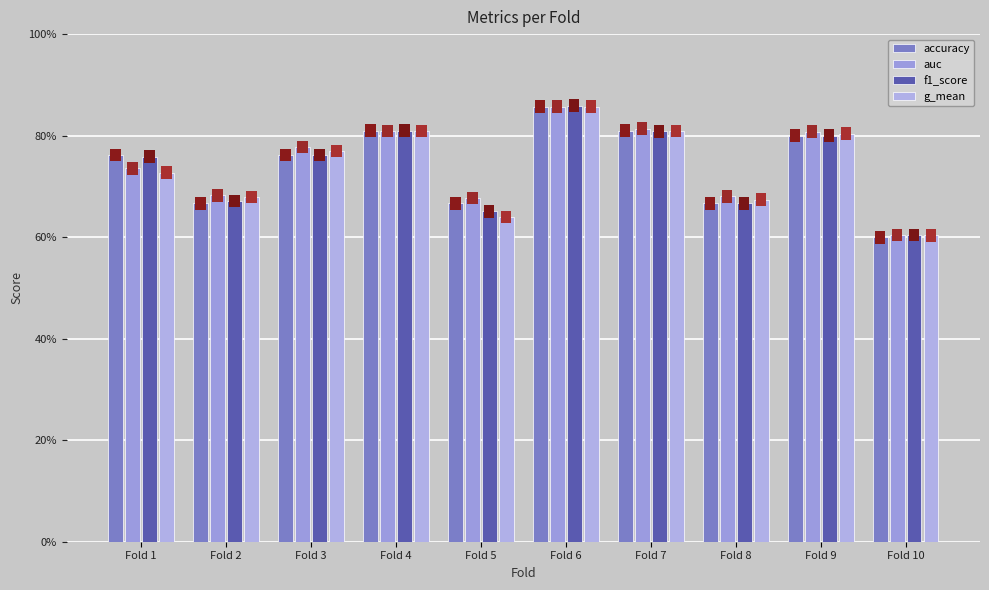

The g_mean series shows 1.1 at Fold 7. True or false?

False